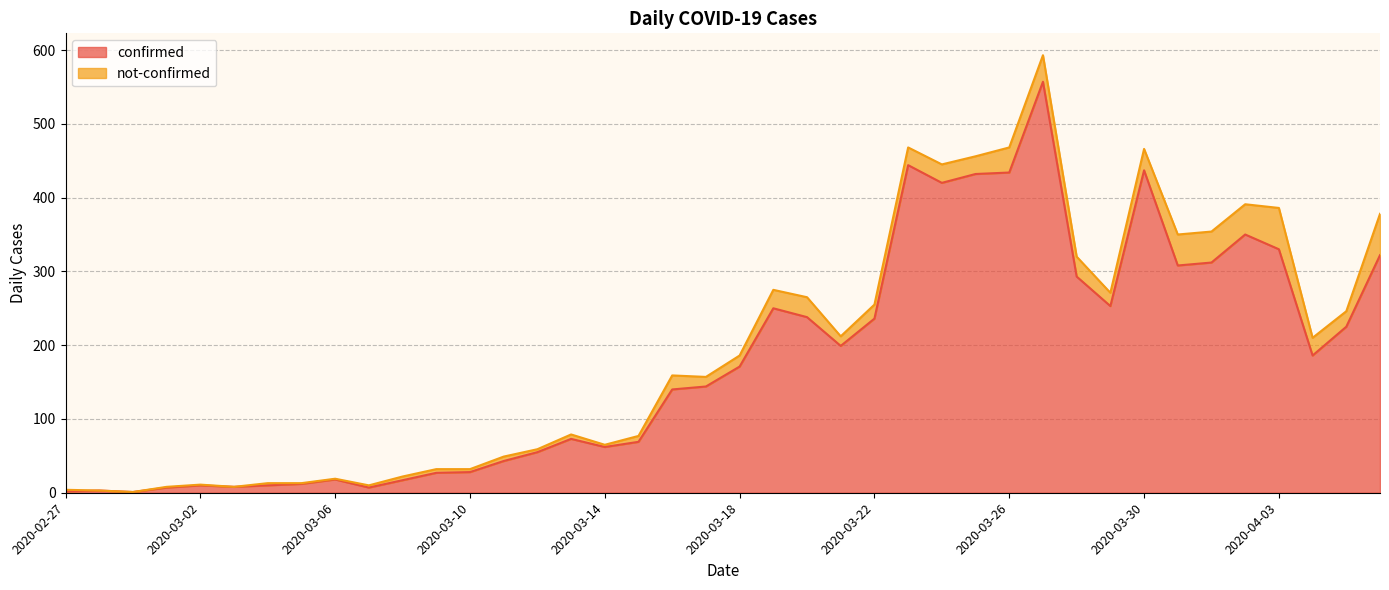

Which category has the highest value across all series?

2020-03-27